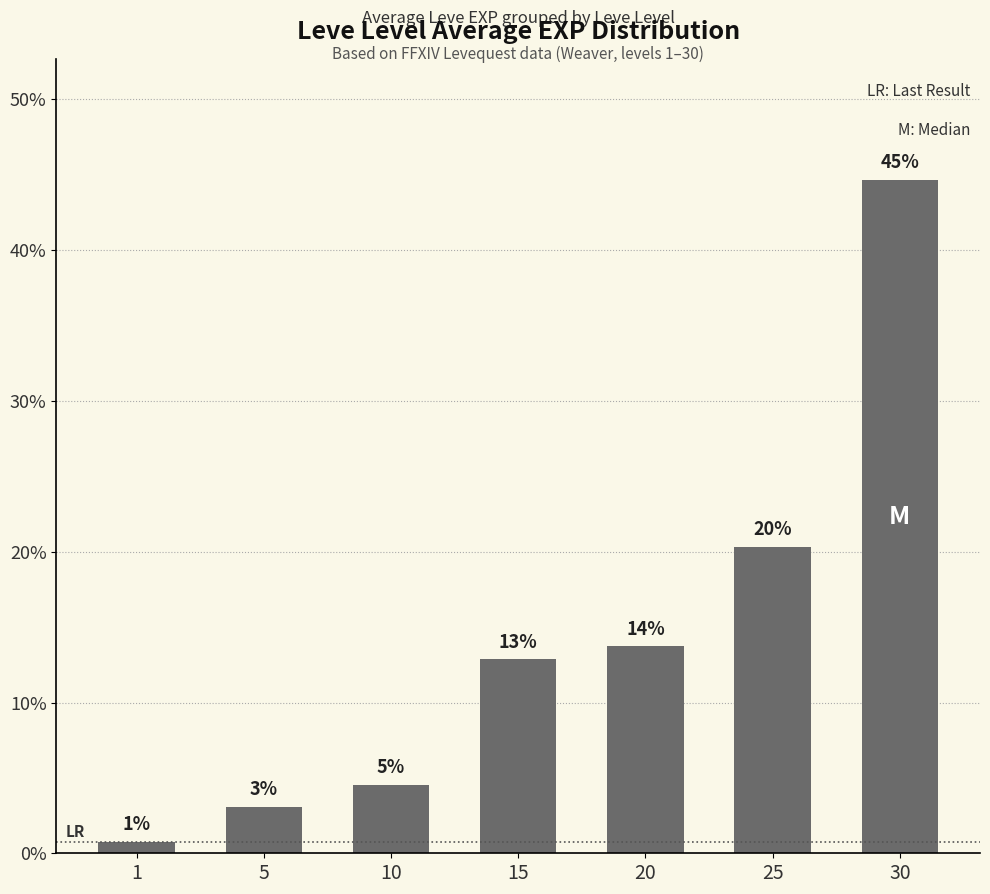

The chart shows a value of 22.8 at 15. True or false?

False